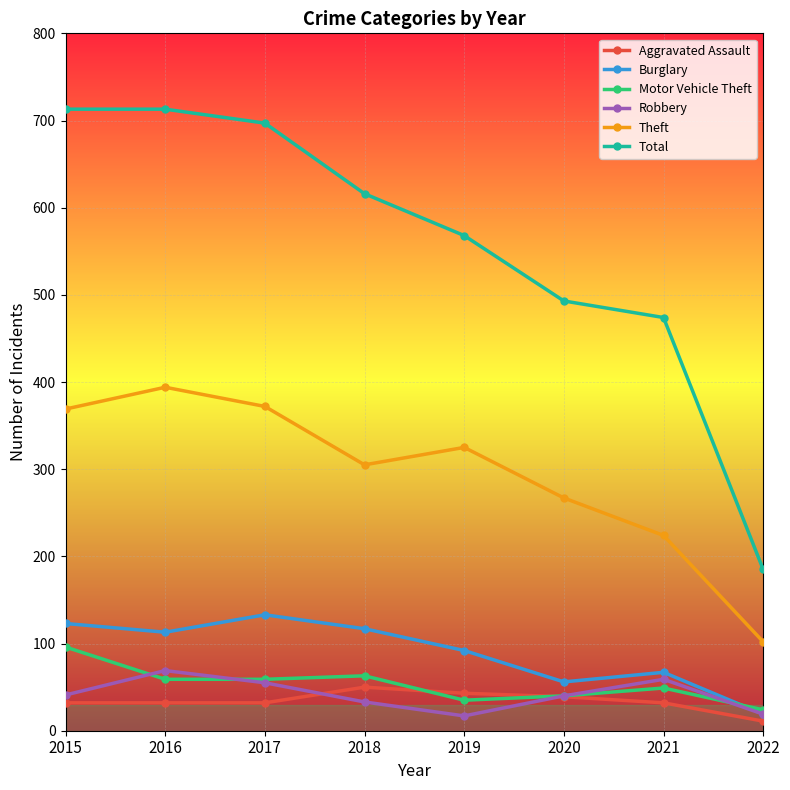

Is the value of Robbery at 2020 greater than the value of Aggravated Assault at 2016?

Yes